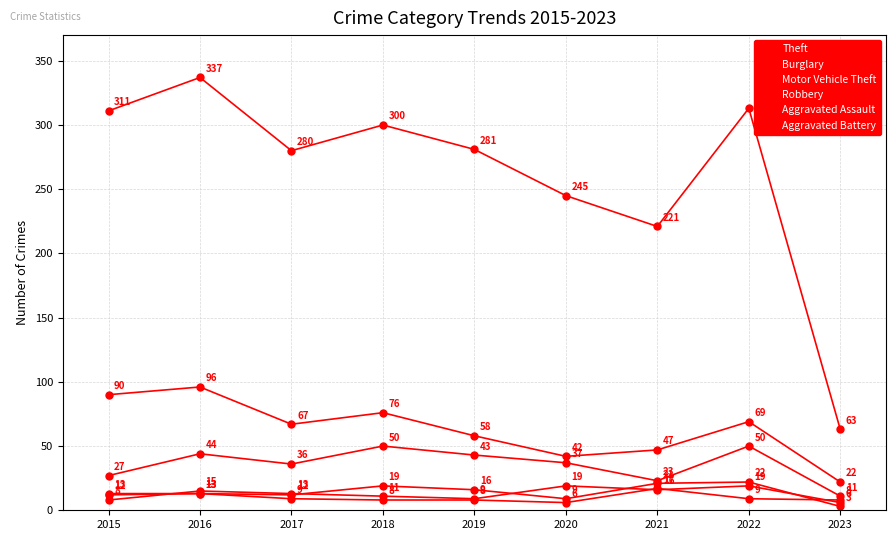

List the series in order of their peak value, highest first.

Theft, Burglary, Motor Vehicle Theft, Aggravated Assault, Robbery, Aggravated Battery